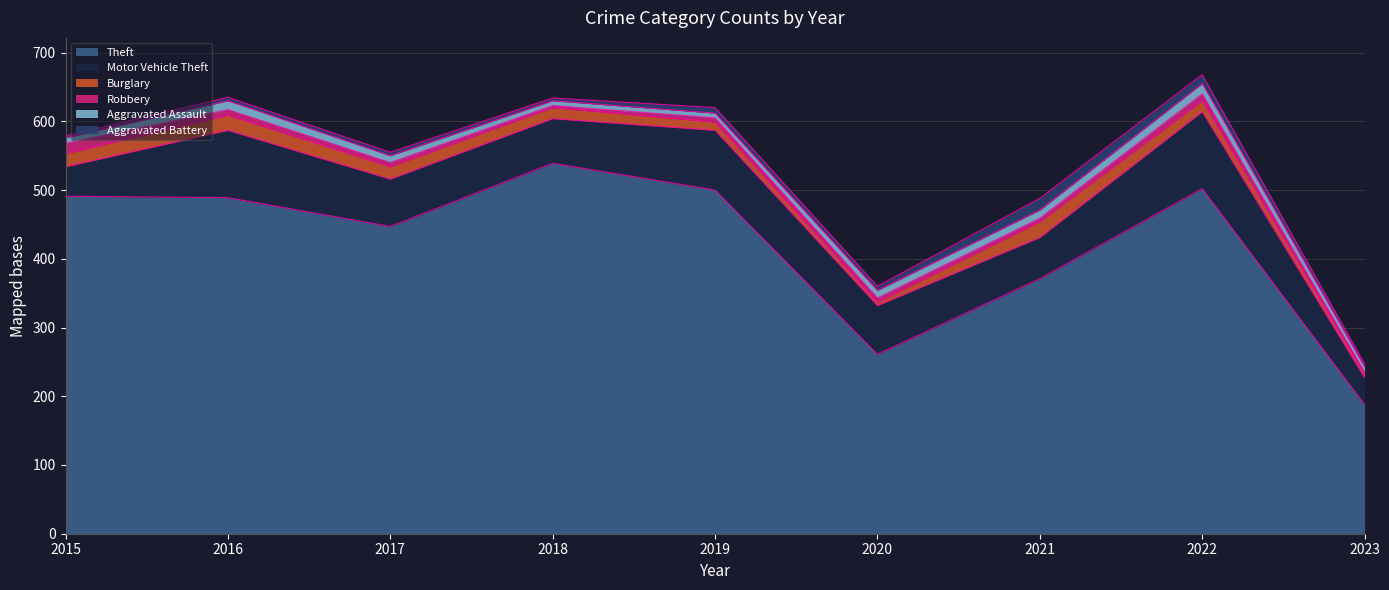

What is the spread (max minus min) of values at 2016?

484